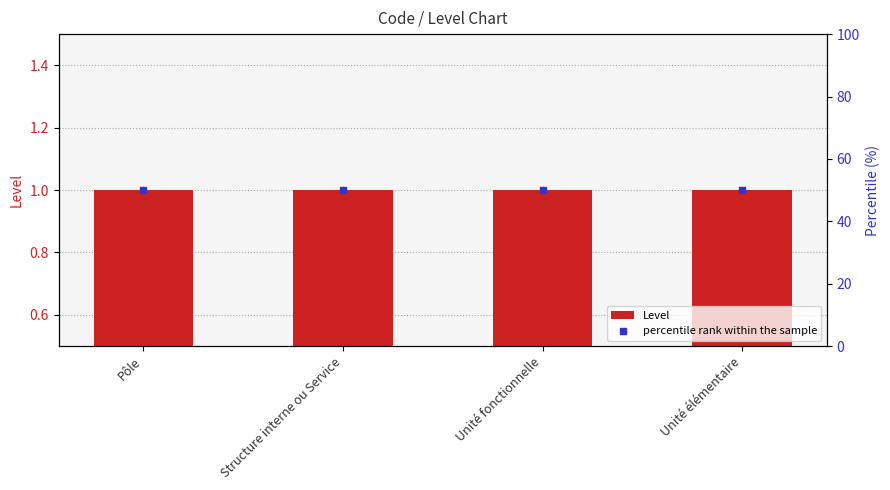

Is the value of percentile rank within the sample at Structure interne ou Service greater than the value of Level at Structure interne ou Service?

Yes